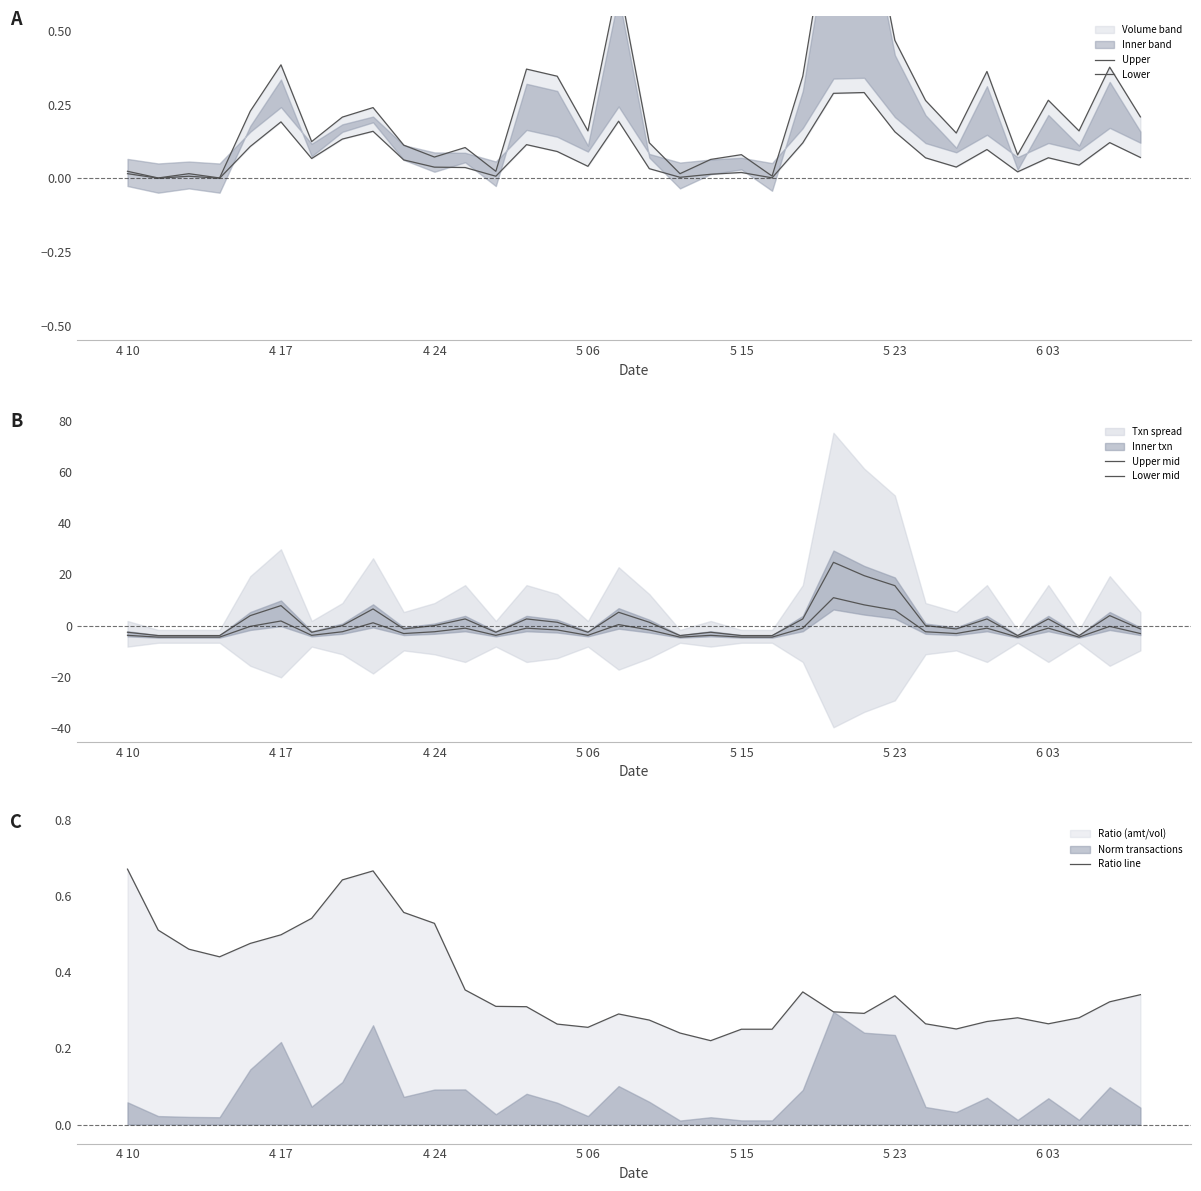

Which series changed the most between 9 and 13?

Upper mid